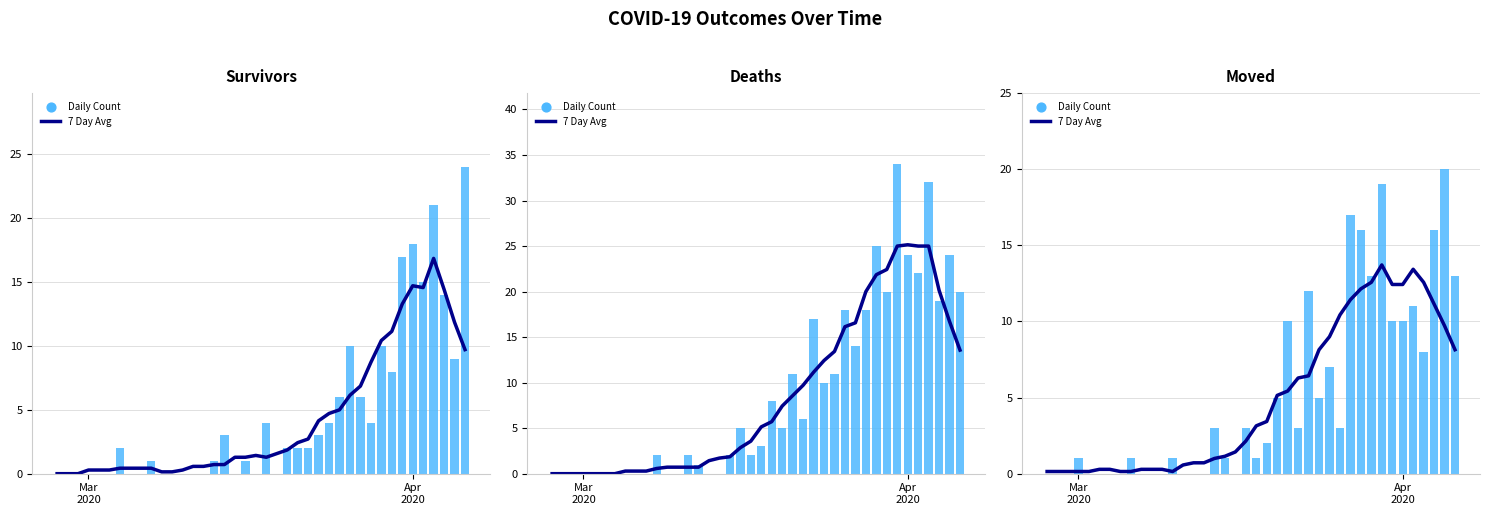

Which series reaches the minimum Y coordinate?

Daily Count